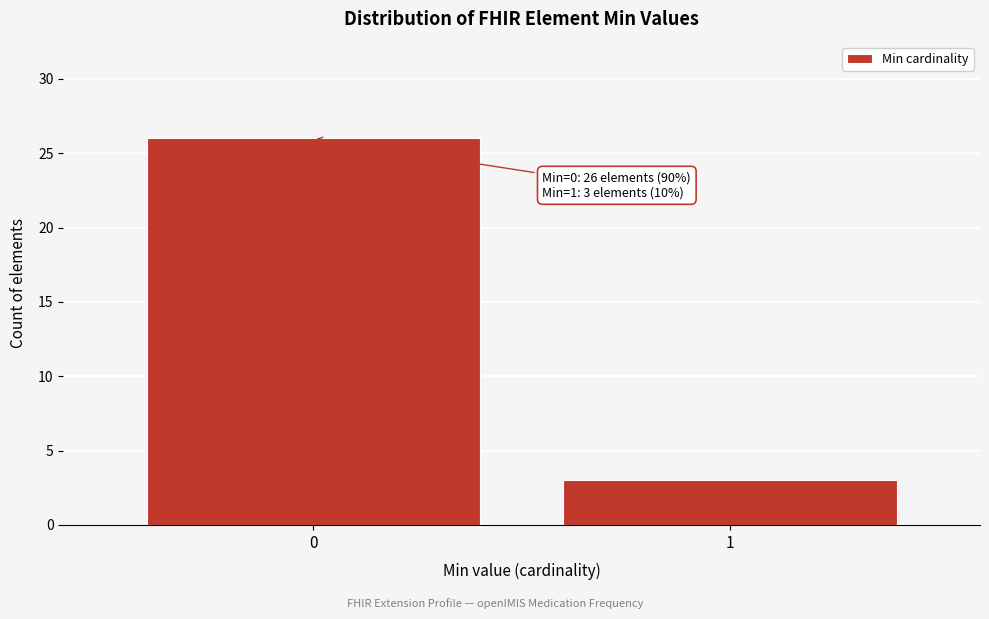

Reading left to right, list all the values displayed in this chart.

26	3